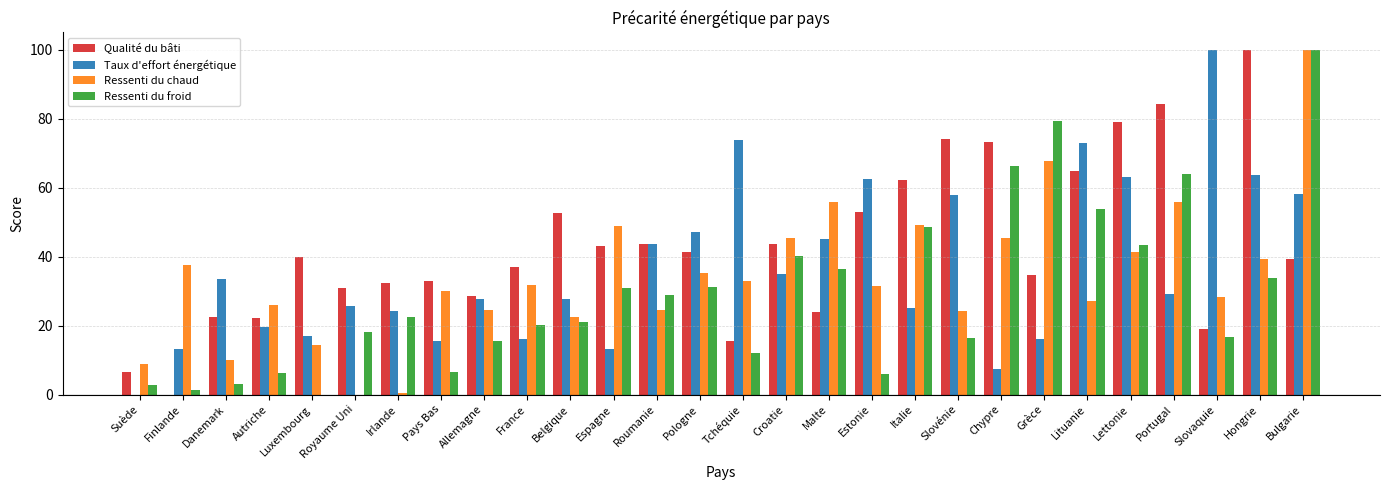

Which series changed the most between Pays Bas and Lettonie?

Taux d'effort énergétique